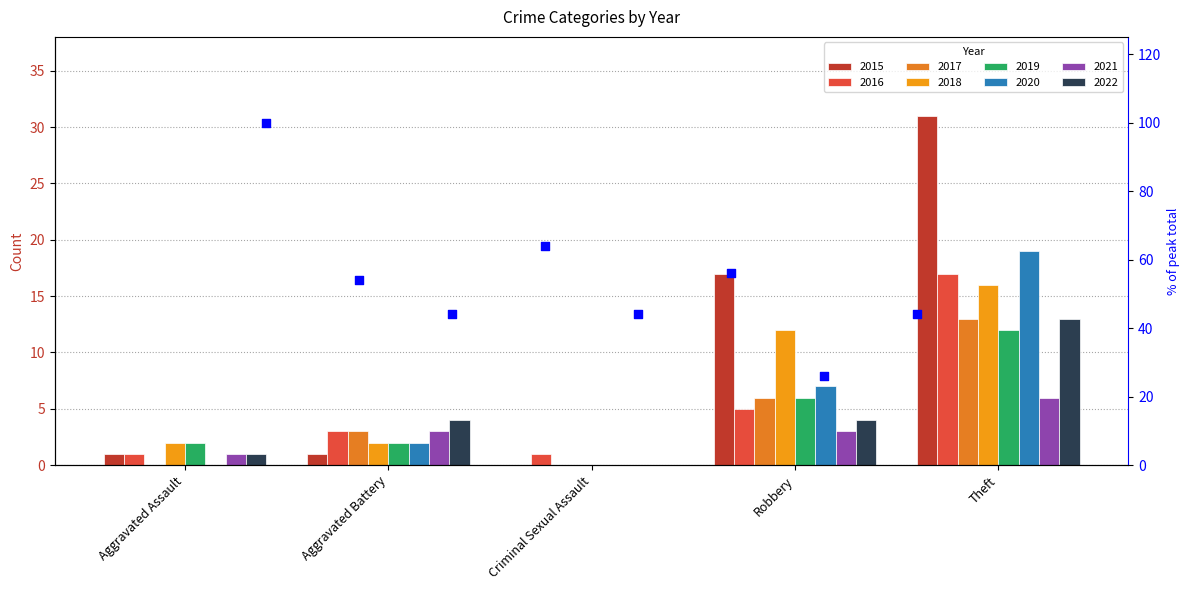

What is the ratio of the value at Aggravated Assault to the value at Robbery?

1.6